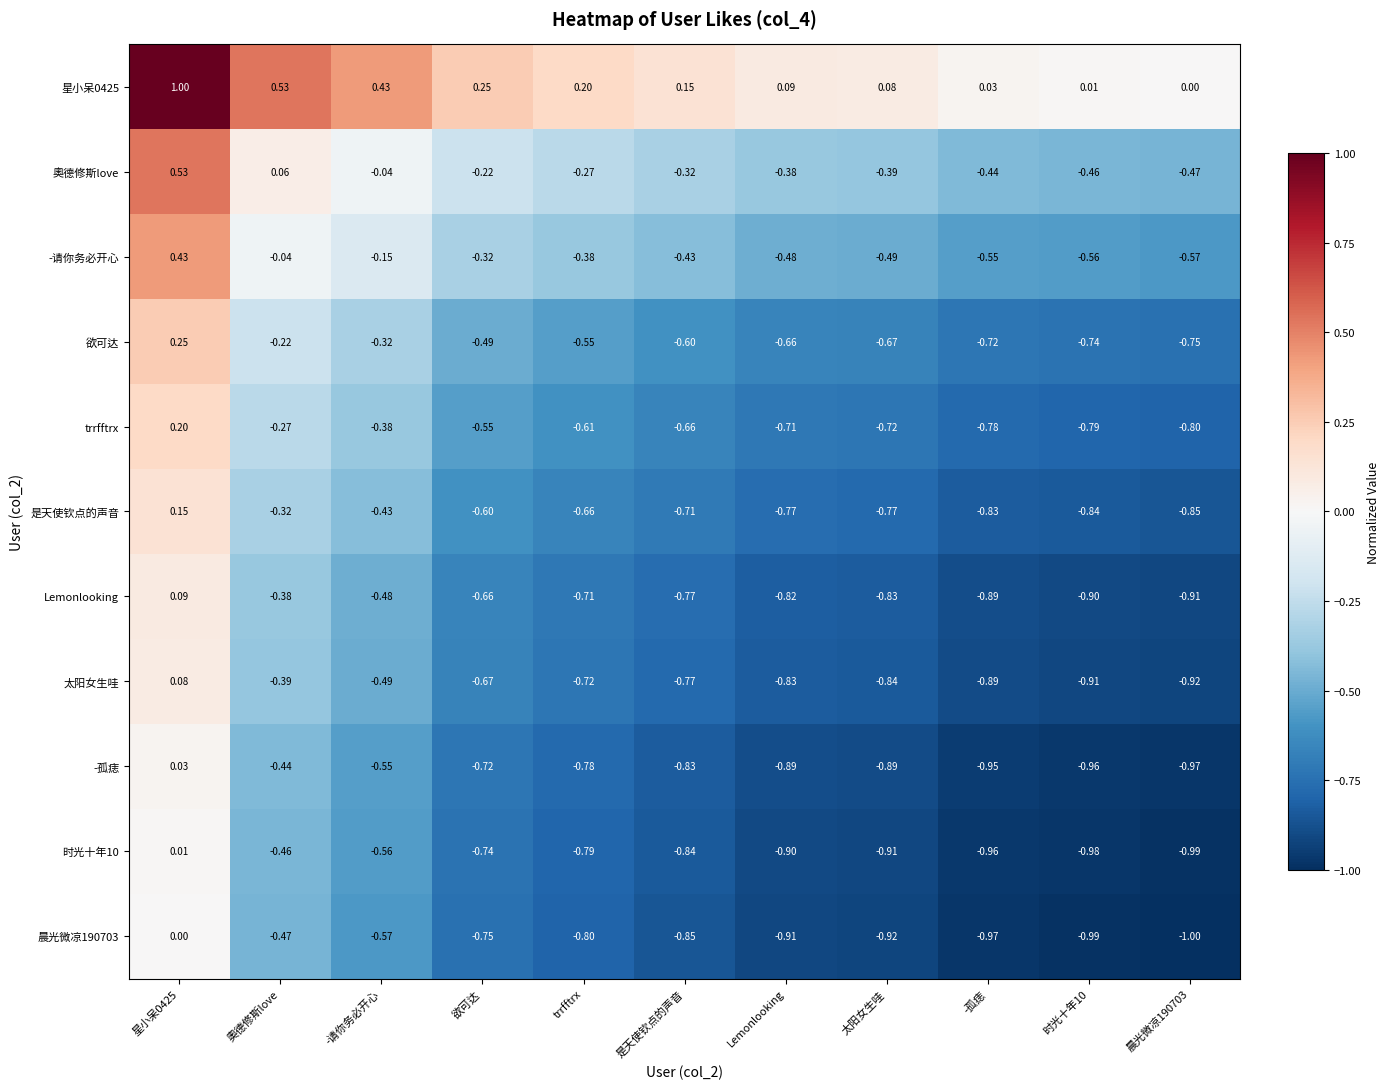

Is the value of -孤痣 at 欲可达 greater than the value of 晨光微凉190703 at 奧德修斯love?

No